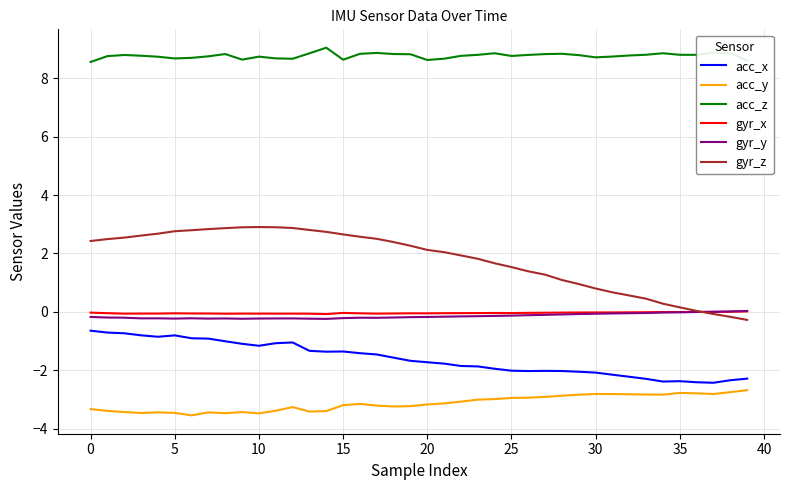

How many lines are shown in the chart?

6